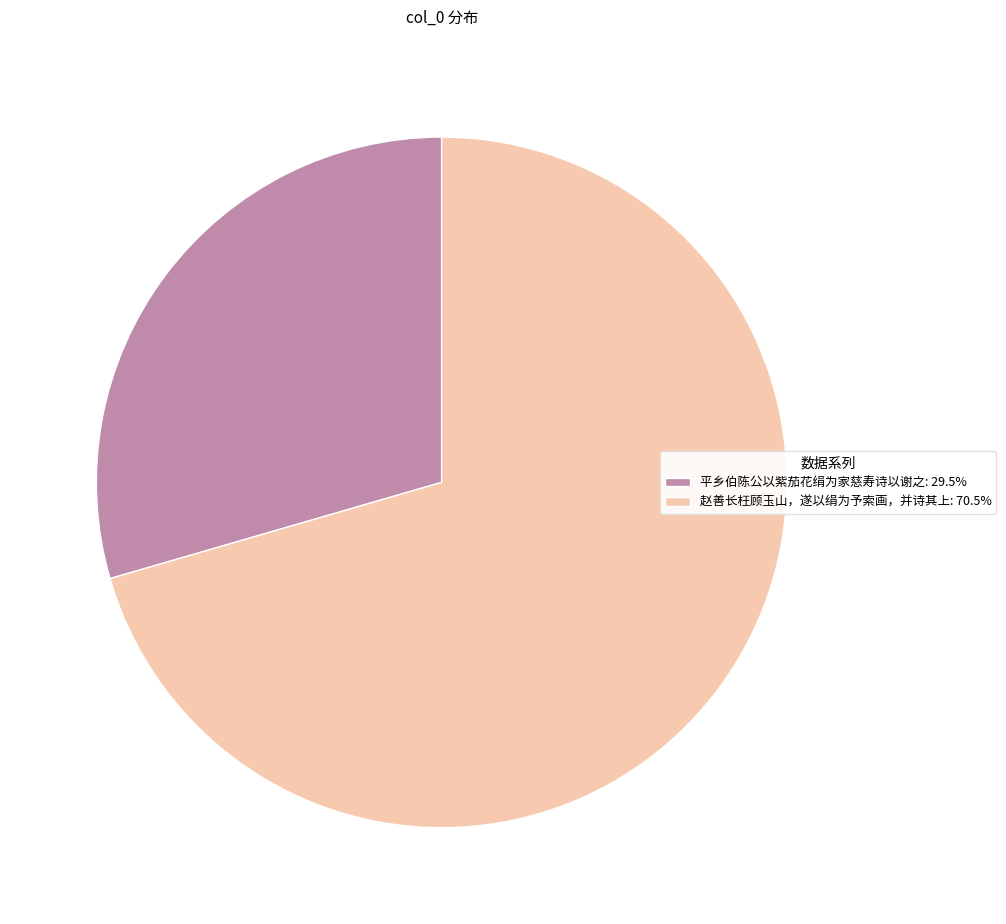

What is the ratio of the value at 平乡伯陈公以紫茄花绢为家慈寿诗以谢之: 29.5% to the value at 赵善长枉顾玉山，遂以绢为予索画，并诗其上: 70.5%?

0.4